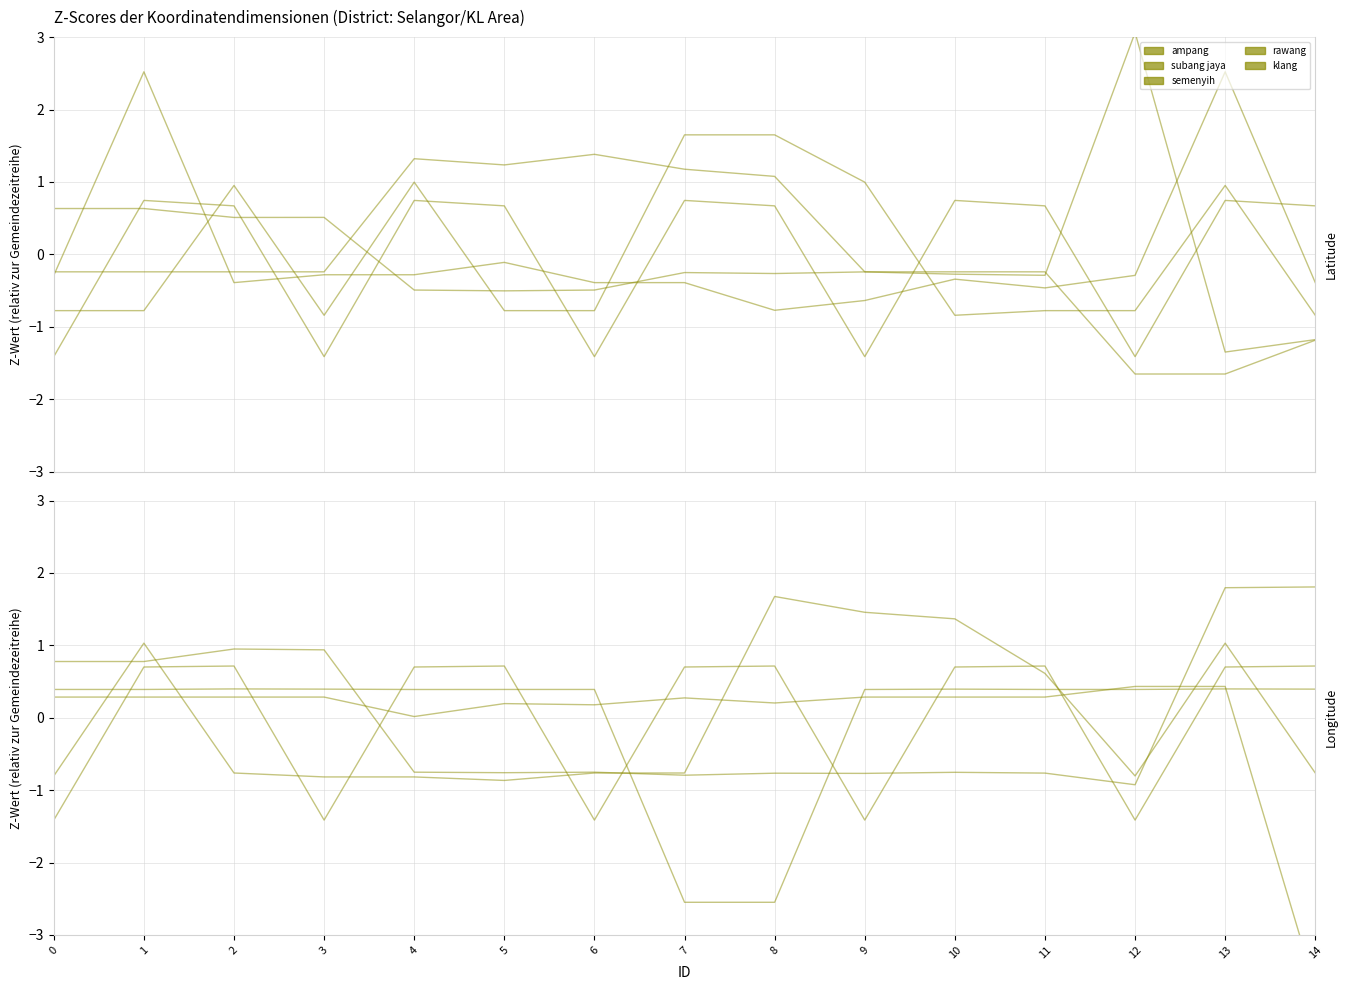

Does the chart display data point markers on the line(s)?

No